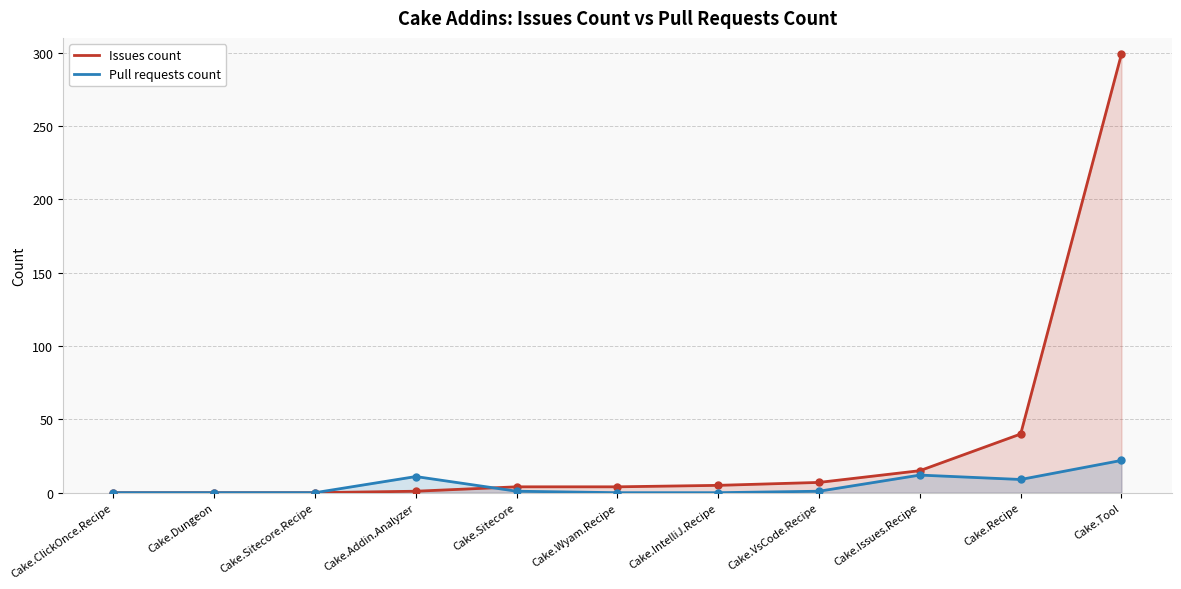

What position from the right is Cake.Tool?

1